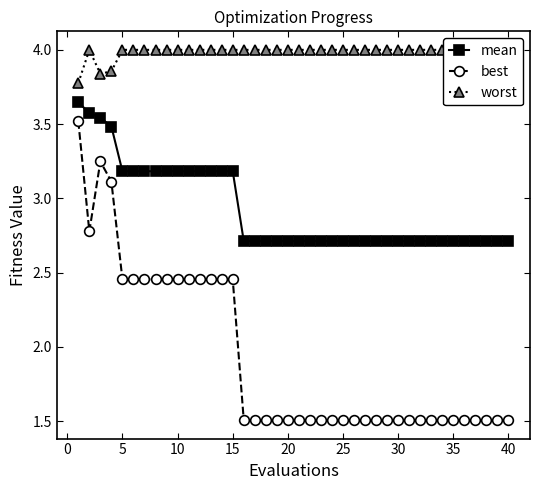

Which series has the largest total across all categories?

worst